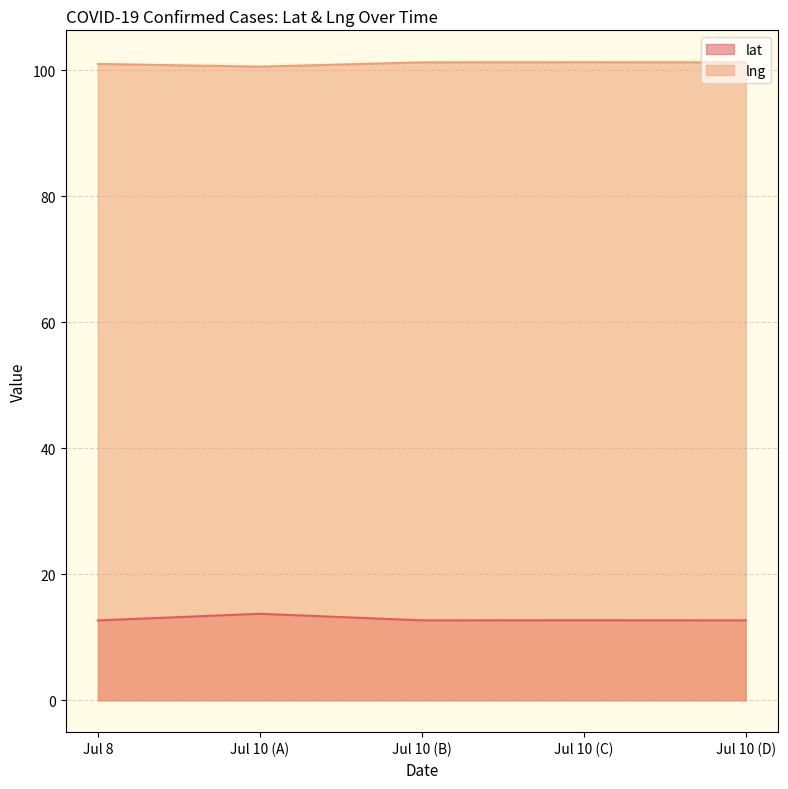

True or false: lng and lat cross at least once.

False